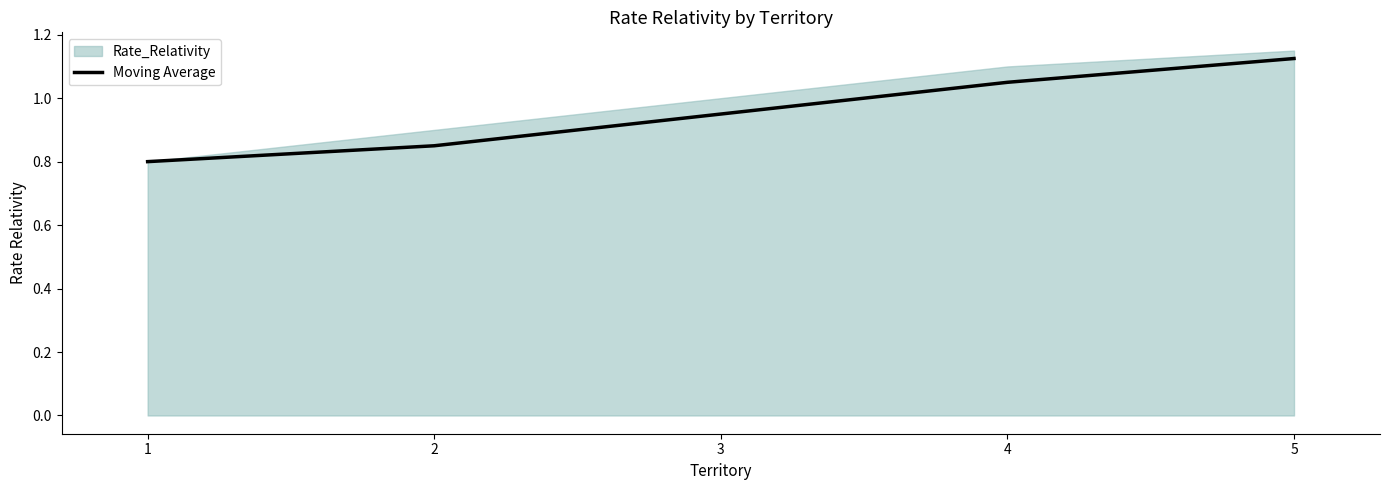

True or false: the data shows 1.1 at 5.

True